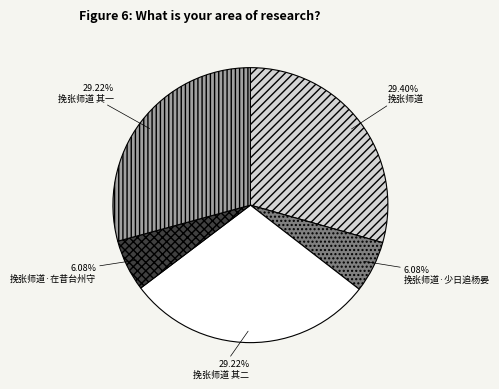

What percentage is the 挽张师道·在昔台州守 slice, to the nearest percent?

6%